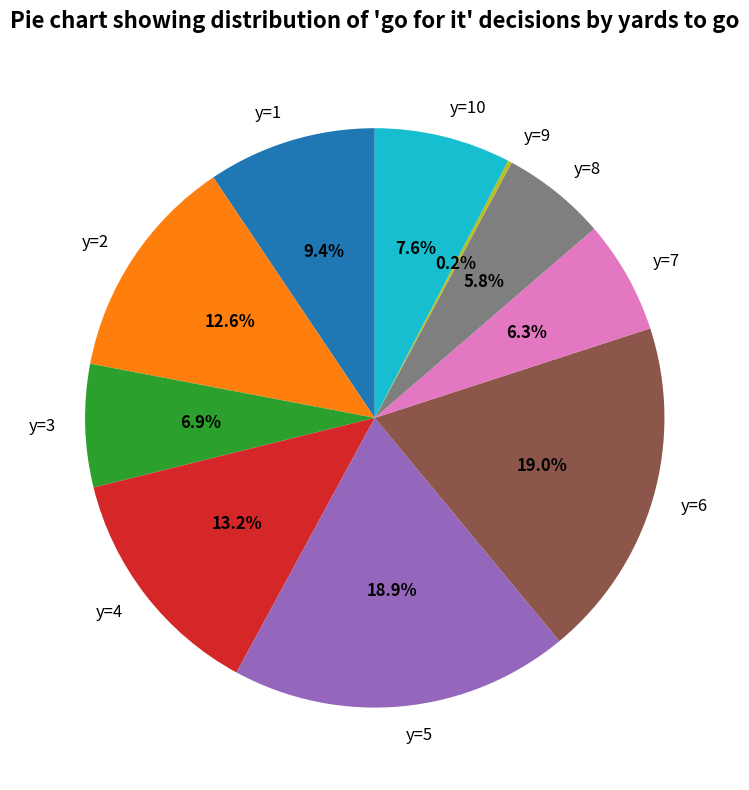

Is there a majority slice in this chart?

No